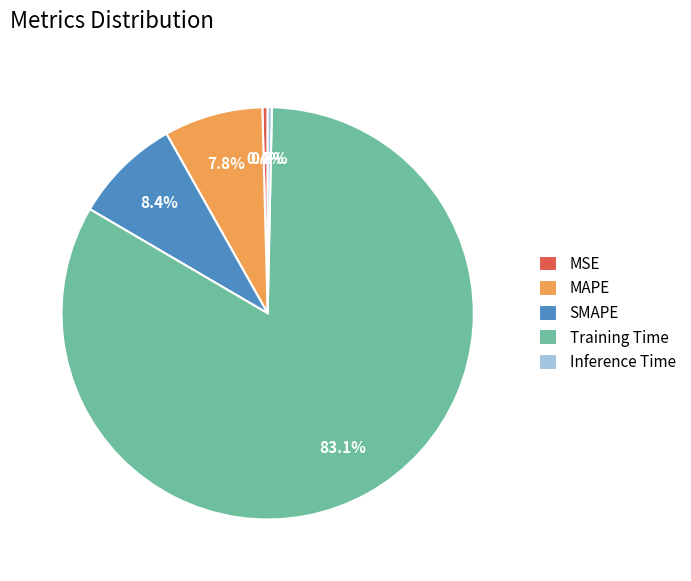

What percentage do MAPE and Inference Time together represent?

8.1%